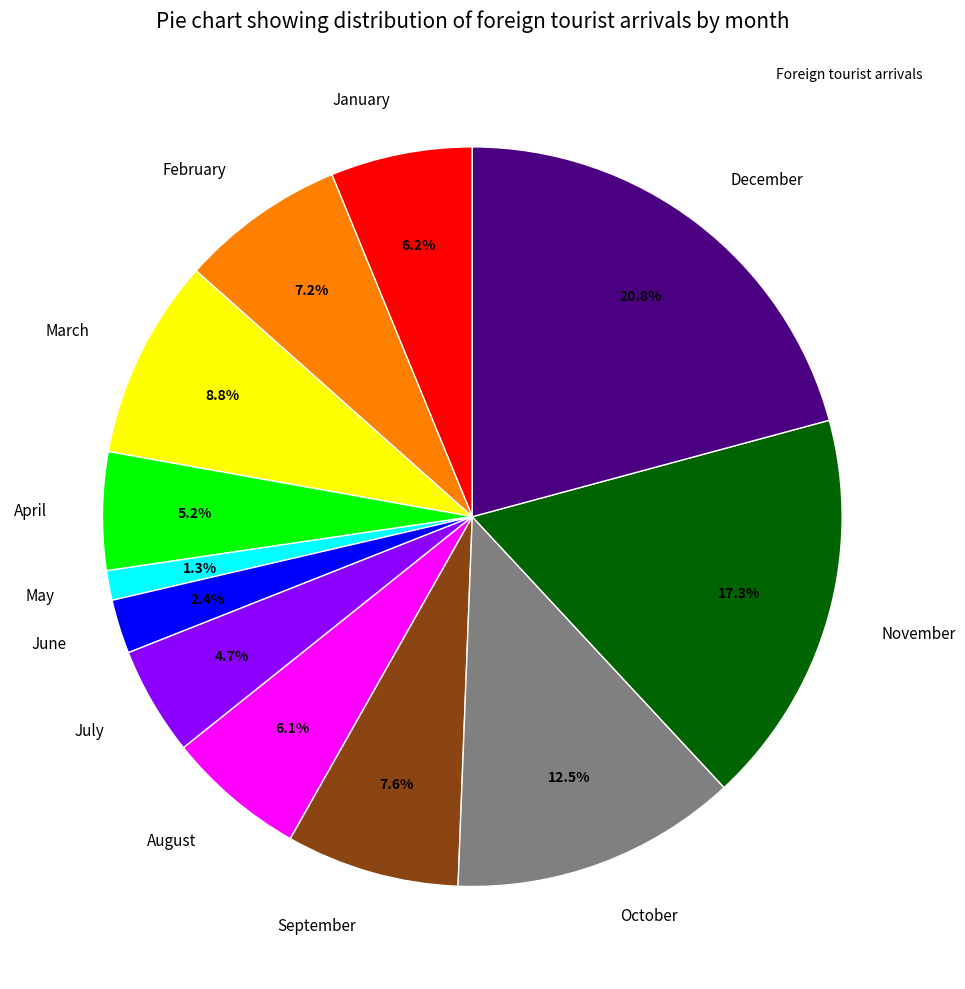

What is the smallest slice in the pie chart?

May